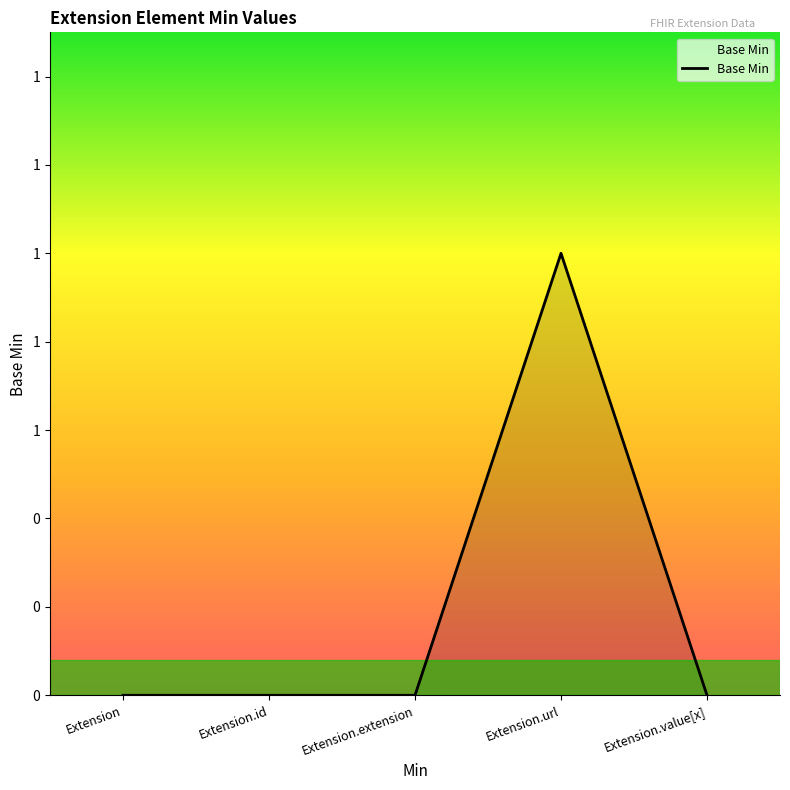

How many values are between 0 and 1?

5